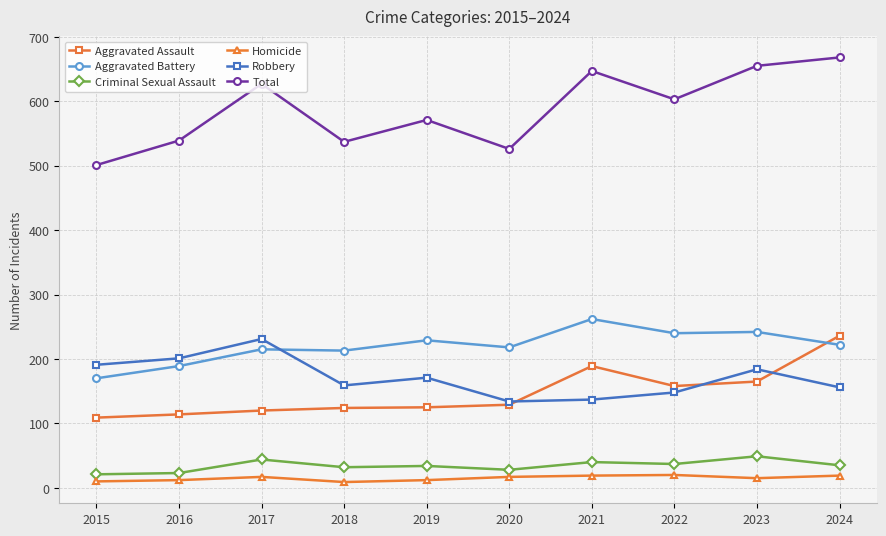

How many data points does each series have?

10